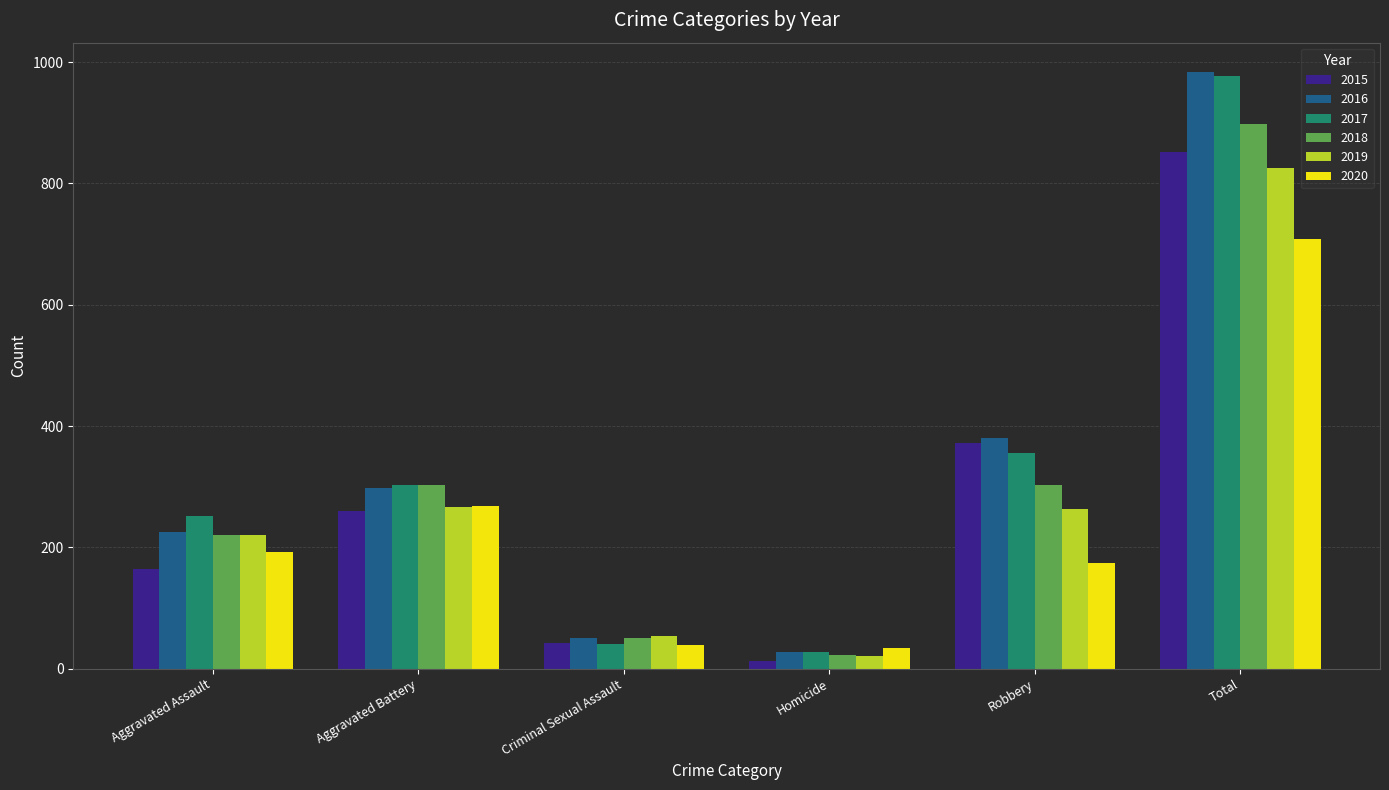

At which category is the sum across all series the highest?

Total